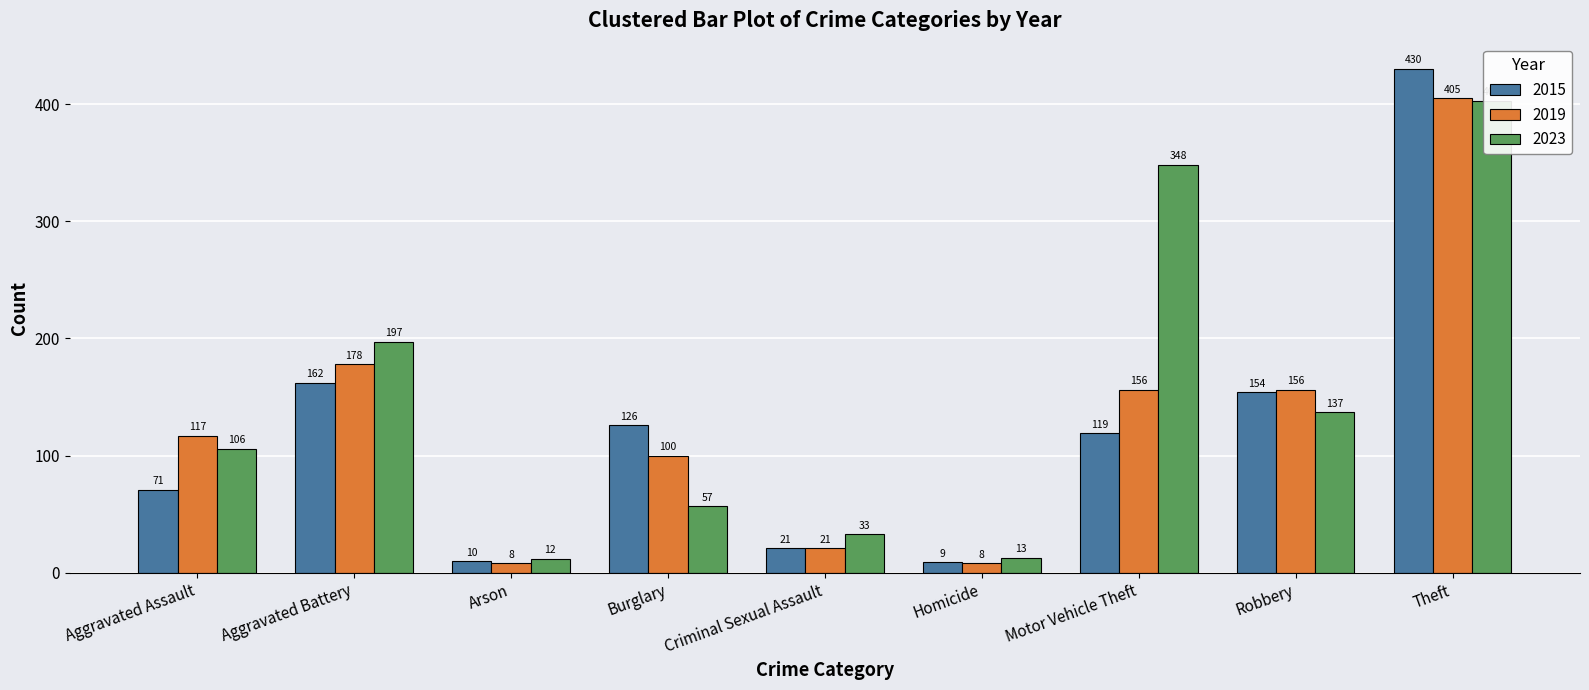

Which series changed the most between Burglary and Motor Vehicle Theft?

2023